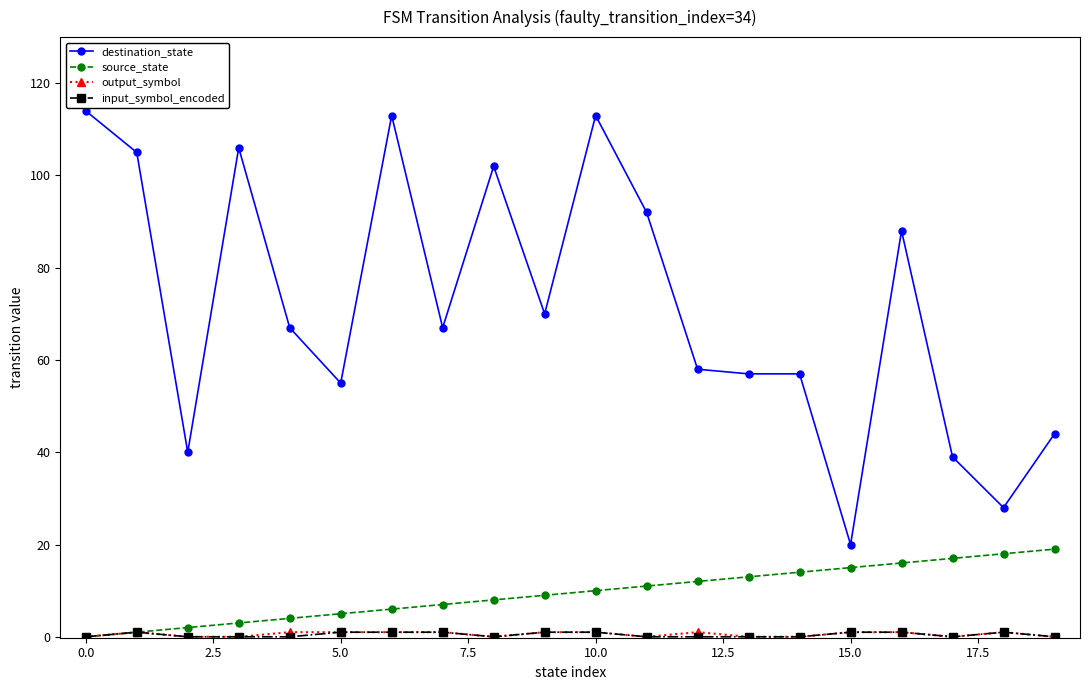

What is the maximum value shown in the chart?

114